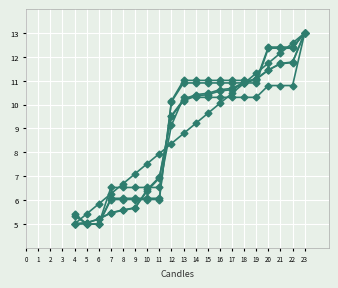

The Start series shows 2.7 at 10. True or false?

False